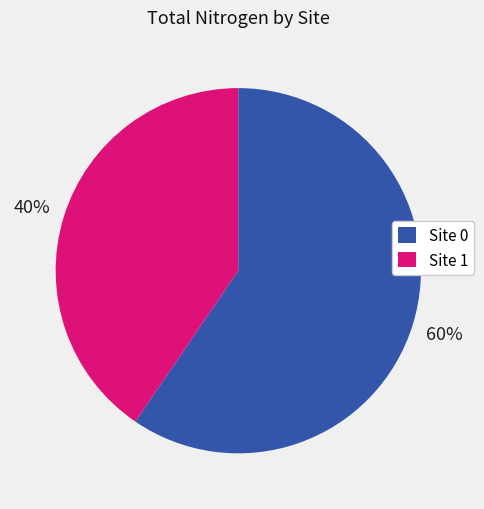

To the nearest percent, what is the average slice percentage?

50%